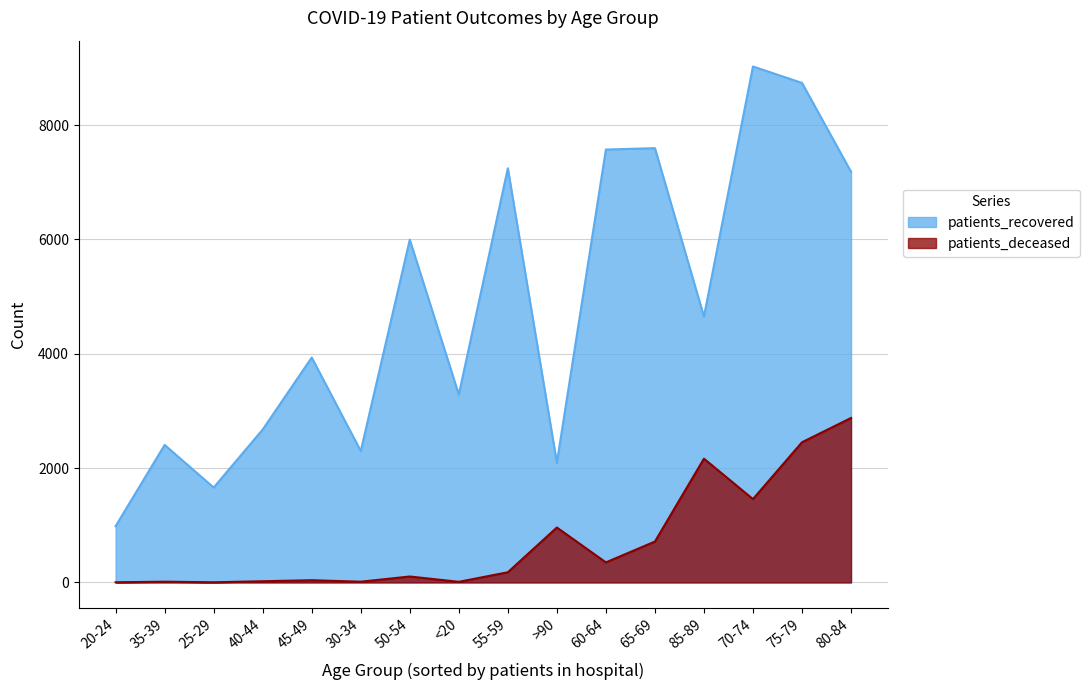

True or false: patients_deceased and patients_recovered cross at least once.

False